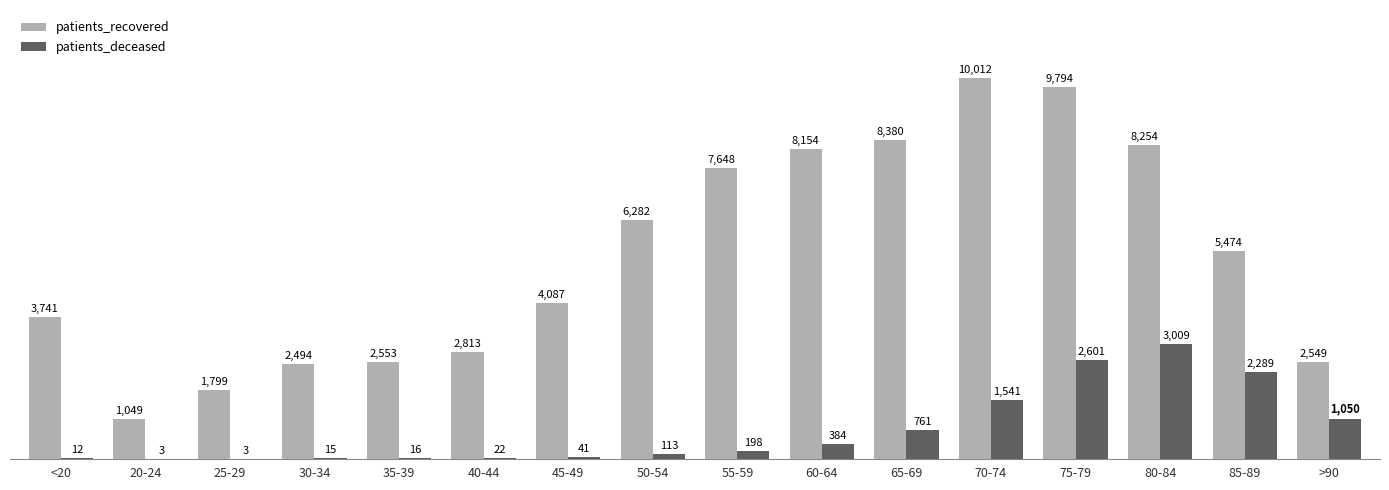

What value does the patients_recovered series have at 45-49?

4087